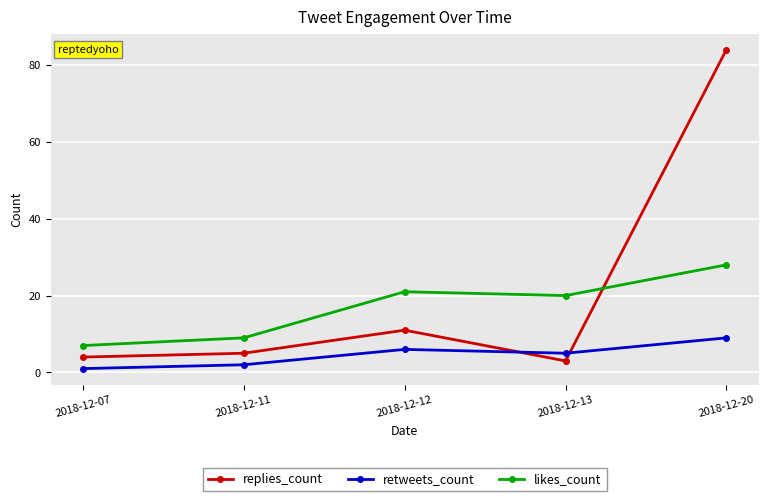

How many interior local valleys does the replies_count series have?

1